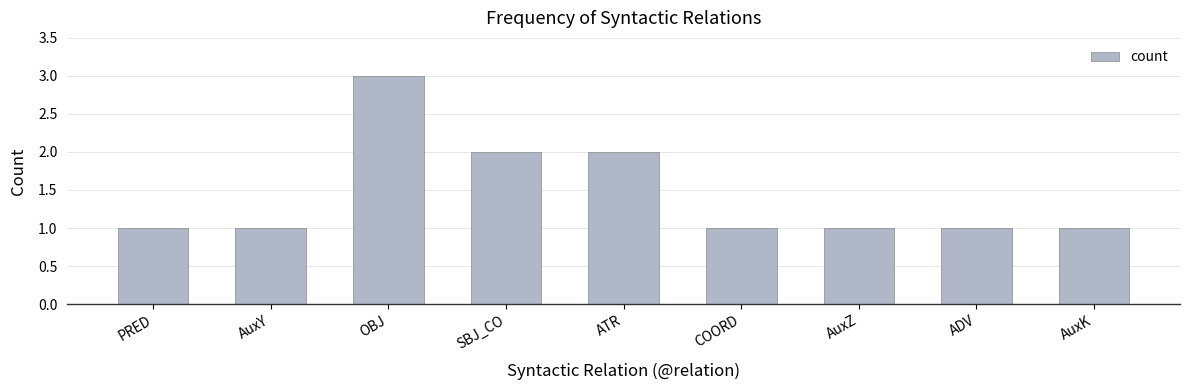

What is the label of the 1st bar from the right?

AuxK